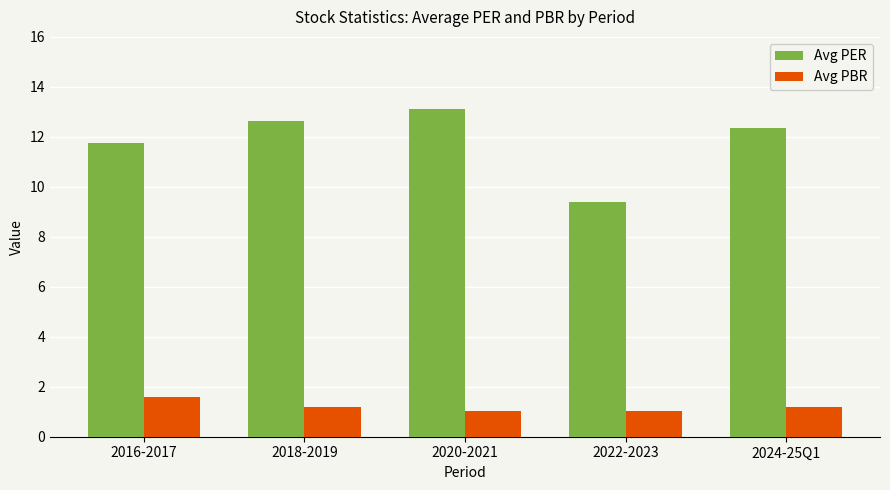

Which series has the largest range (max minus min)?

Avg PER